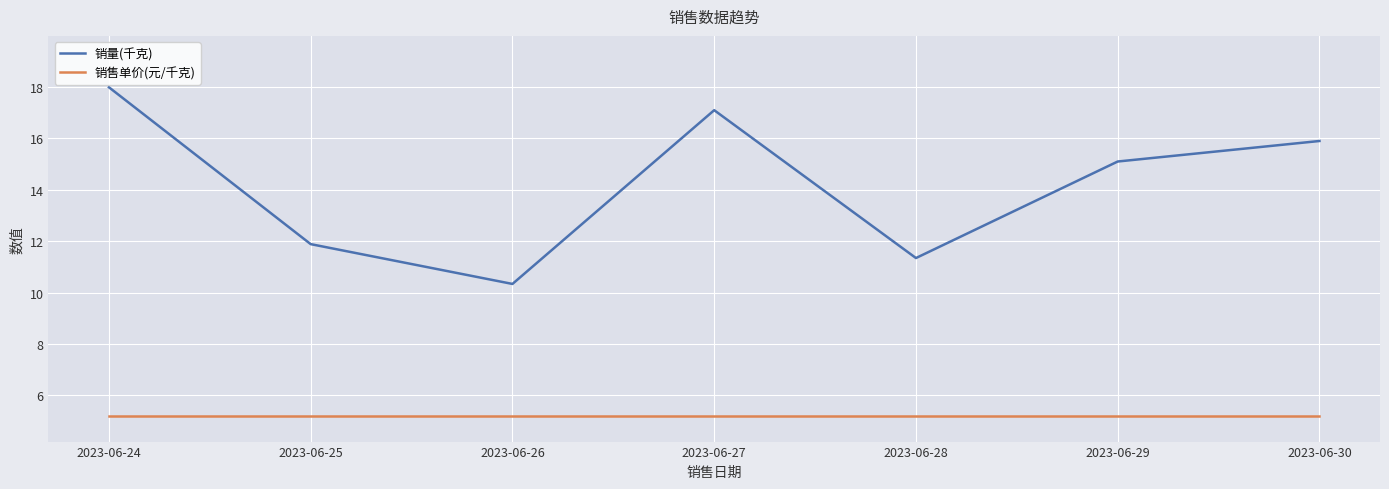

True or false: 销量(千克) and 销售单价(元/千克) cross at least once.

False